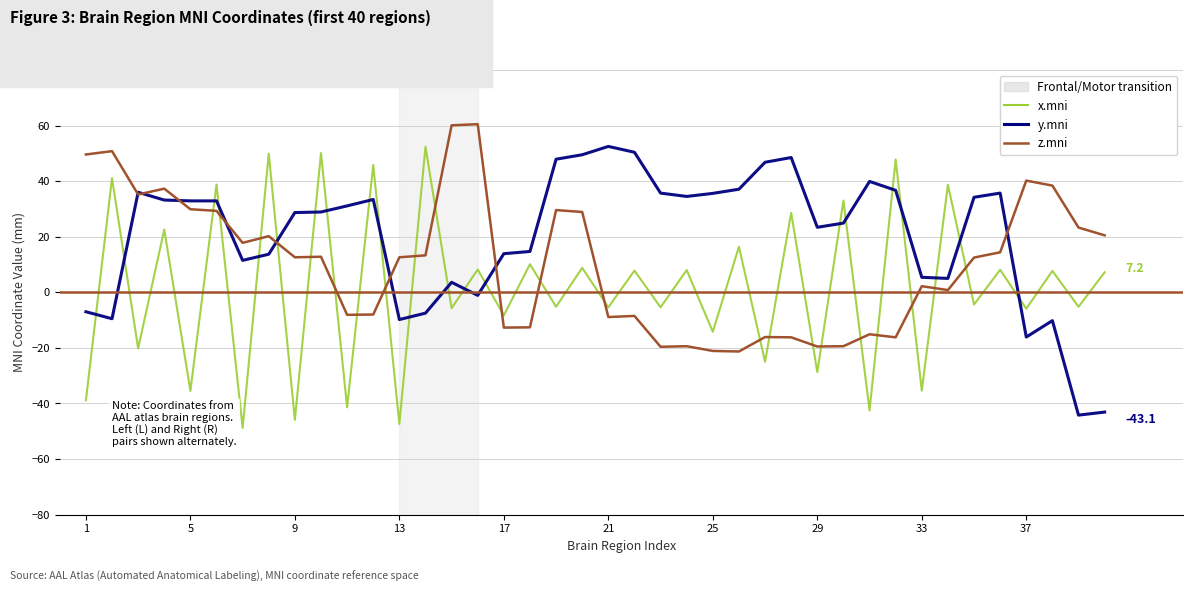

What is the greatest value displayed?

60.5